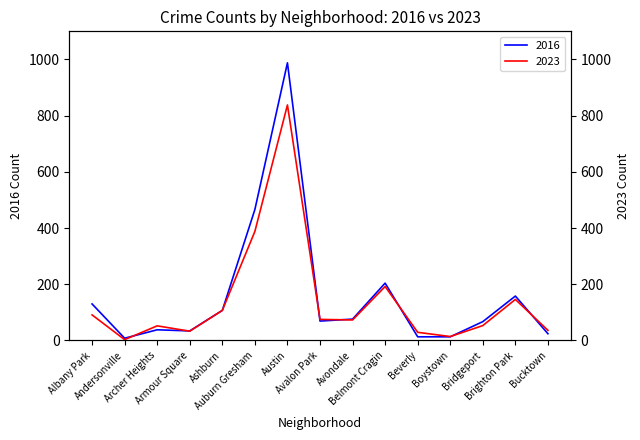

What position from the right is Auburn Gresham?

10